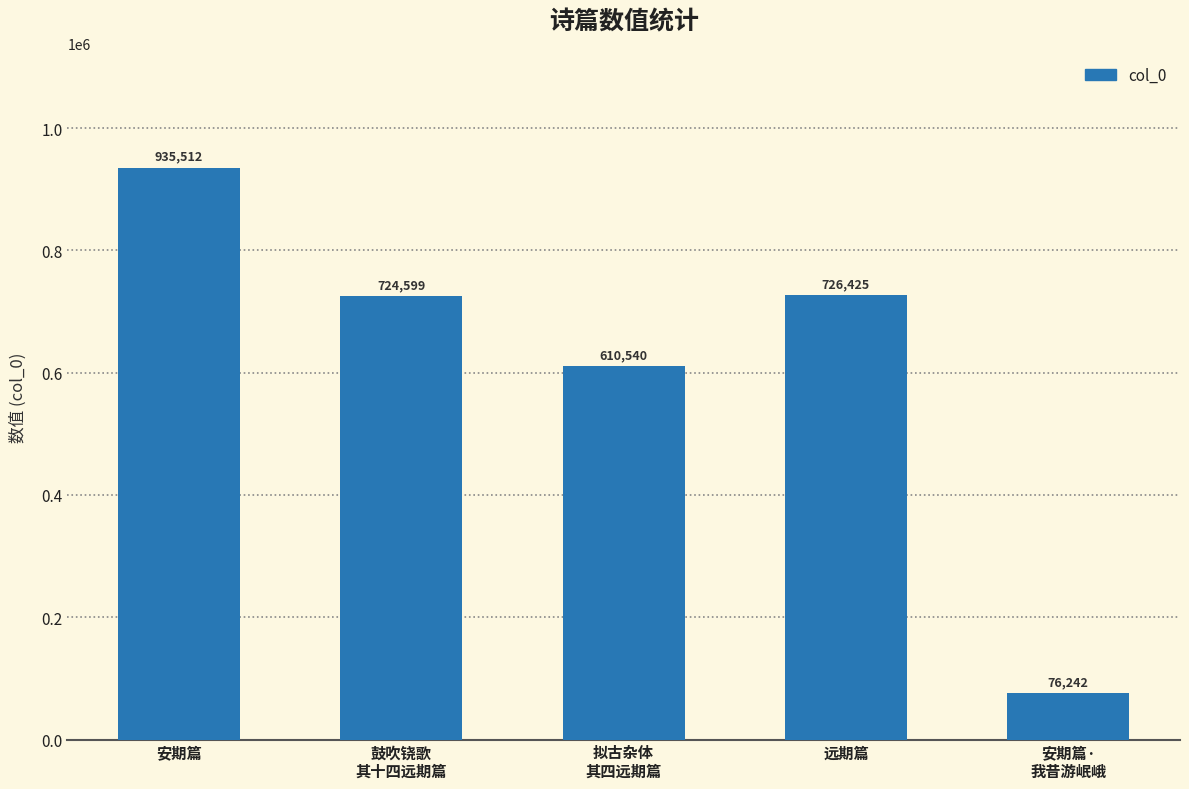

What is the label of the 4th bar from the right?

鼓吹铙歌
其十四远期篇